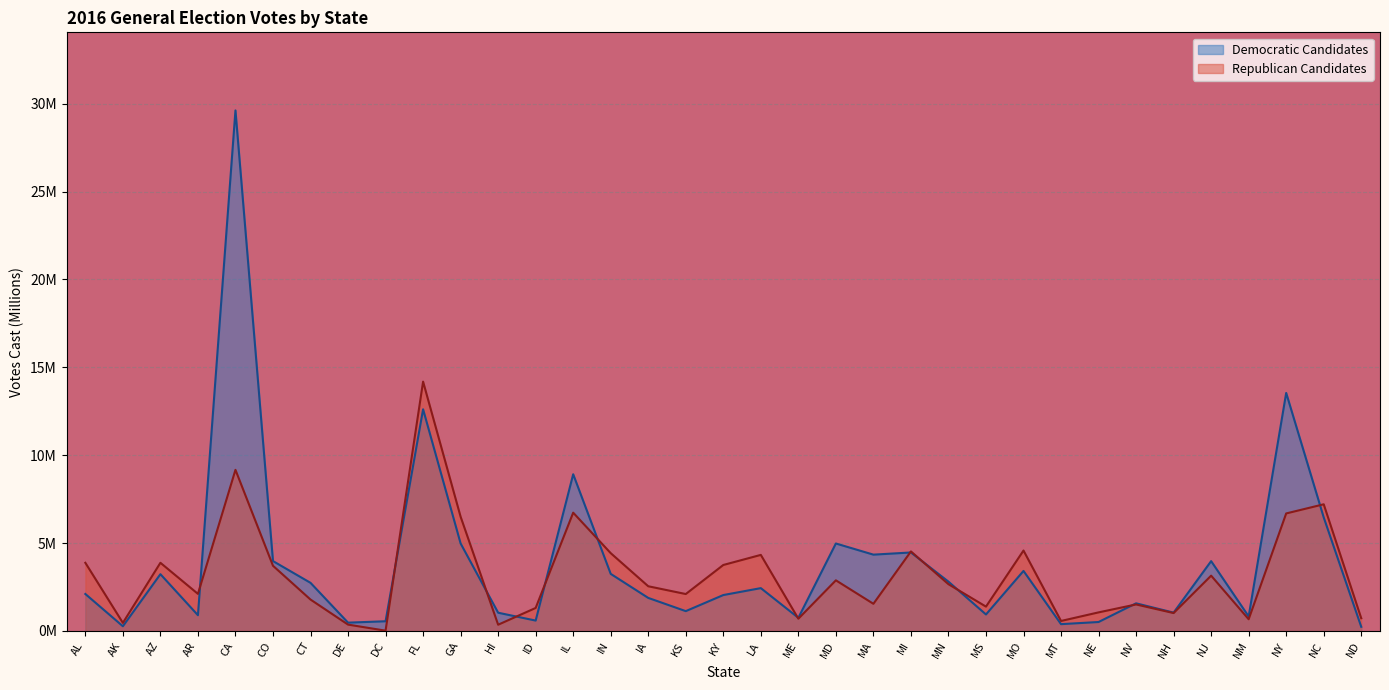

In Democratic Candidates, how many points are higher than both neighbors (excluding endpoints)?

11